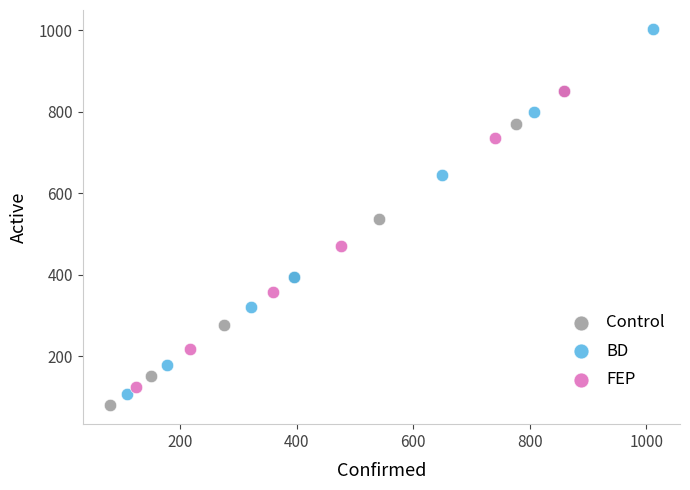

What are all the series names shown in the legend?

Control, BD, FEP